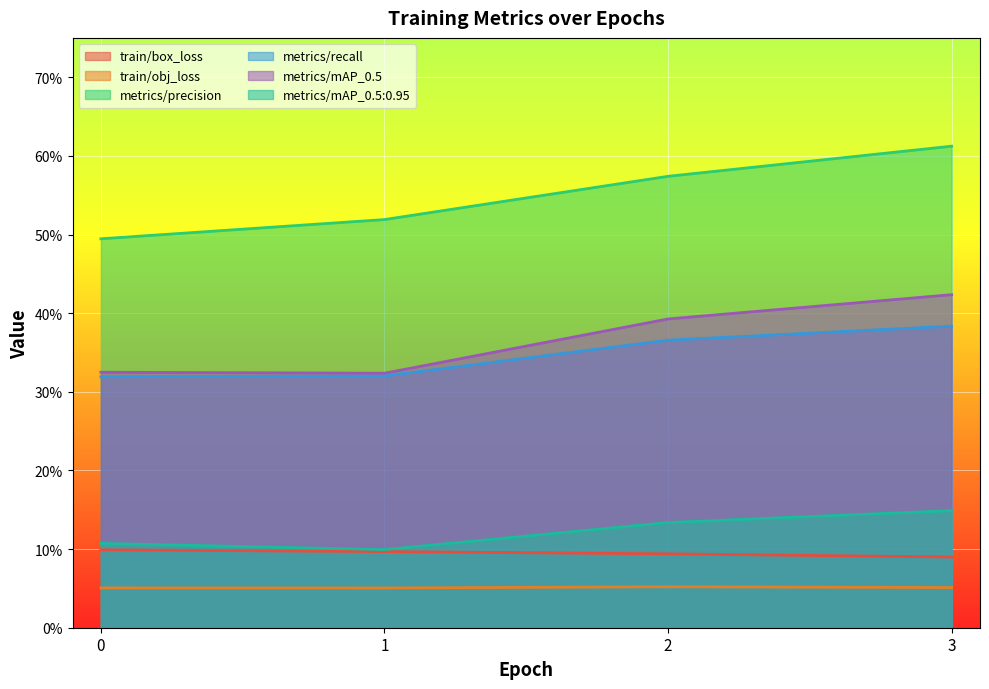

The metrics/mAP_0.5:0.95 series shows 0.0 at 2. True or false?

False